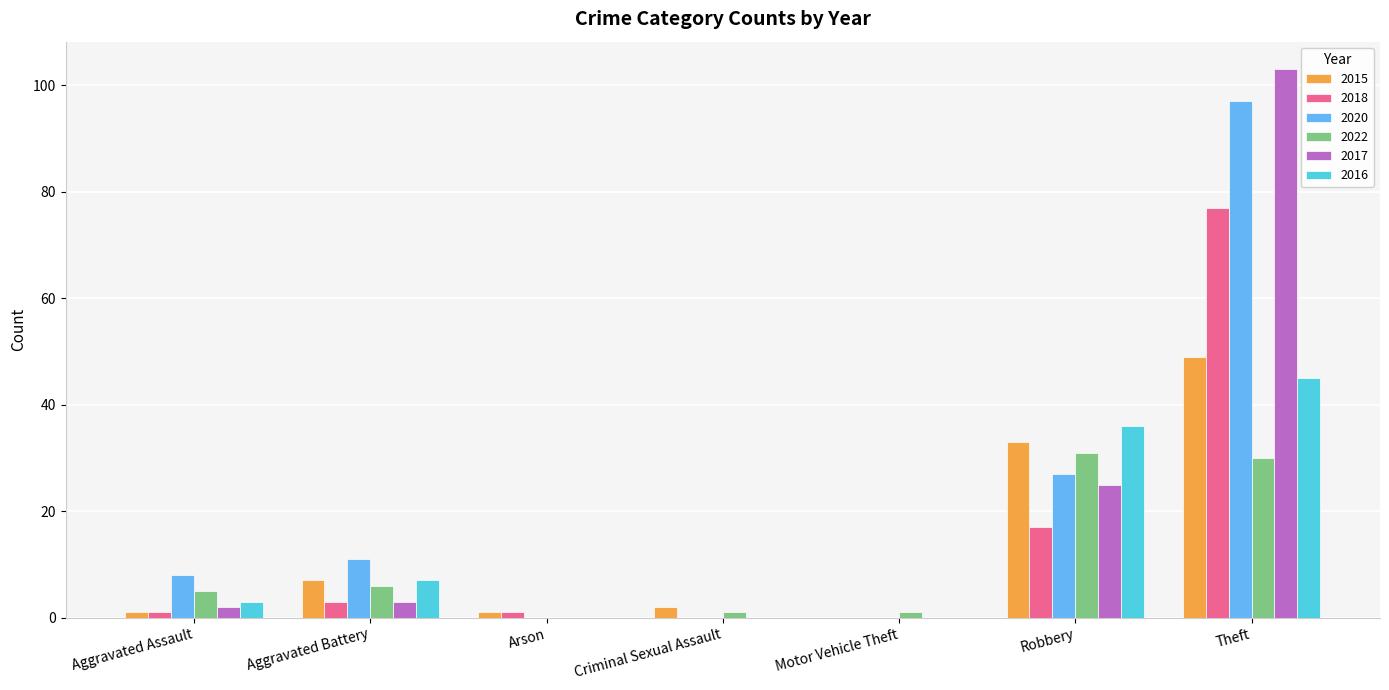

What is the sum of the 2018 values at Theft and Aggravated Battery?

80